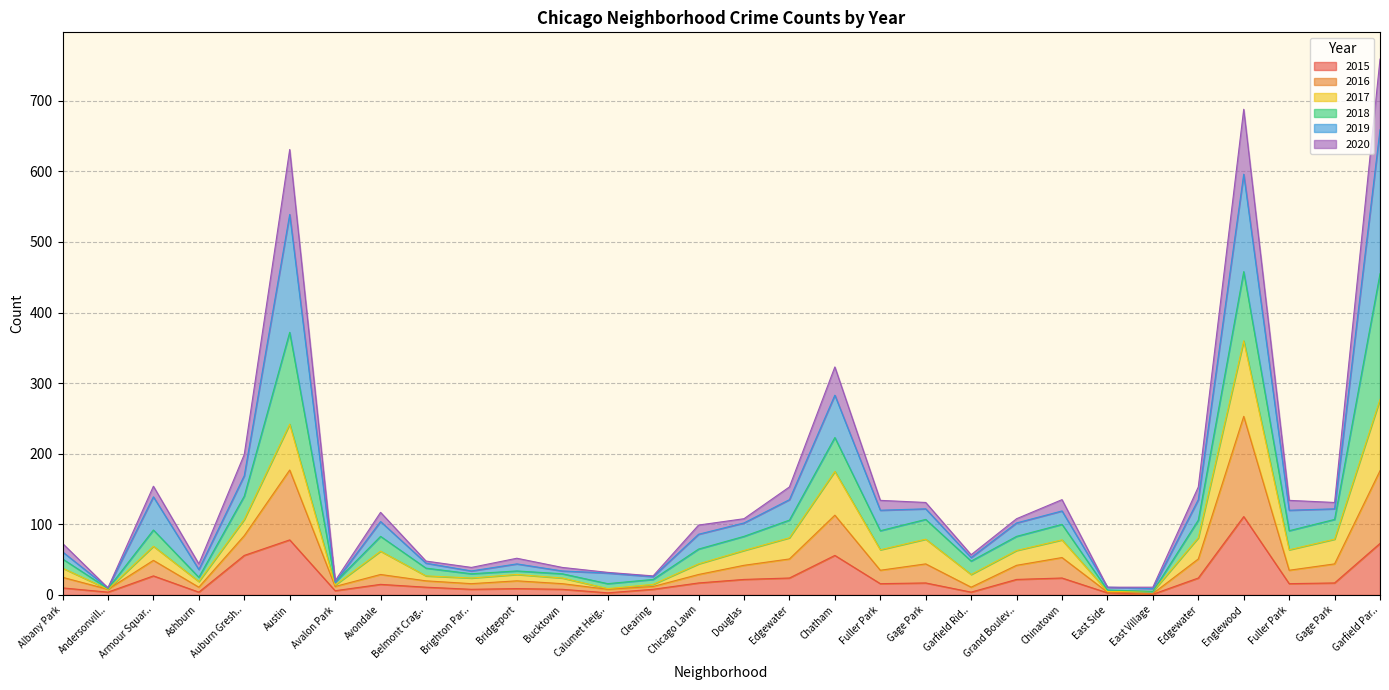

Where is 2020 nearest to the value 384?

Chatham